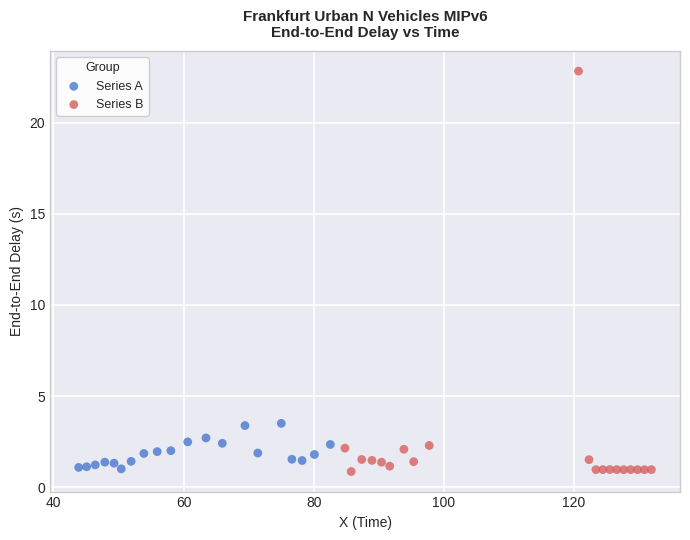

Which series contains the highest Y value?

Series B